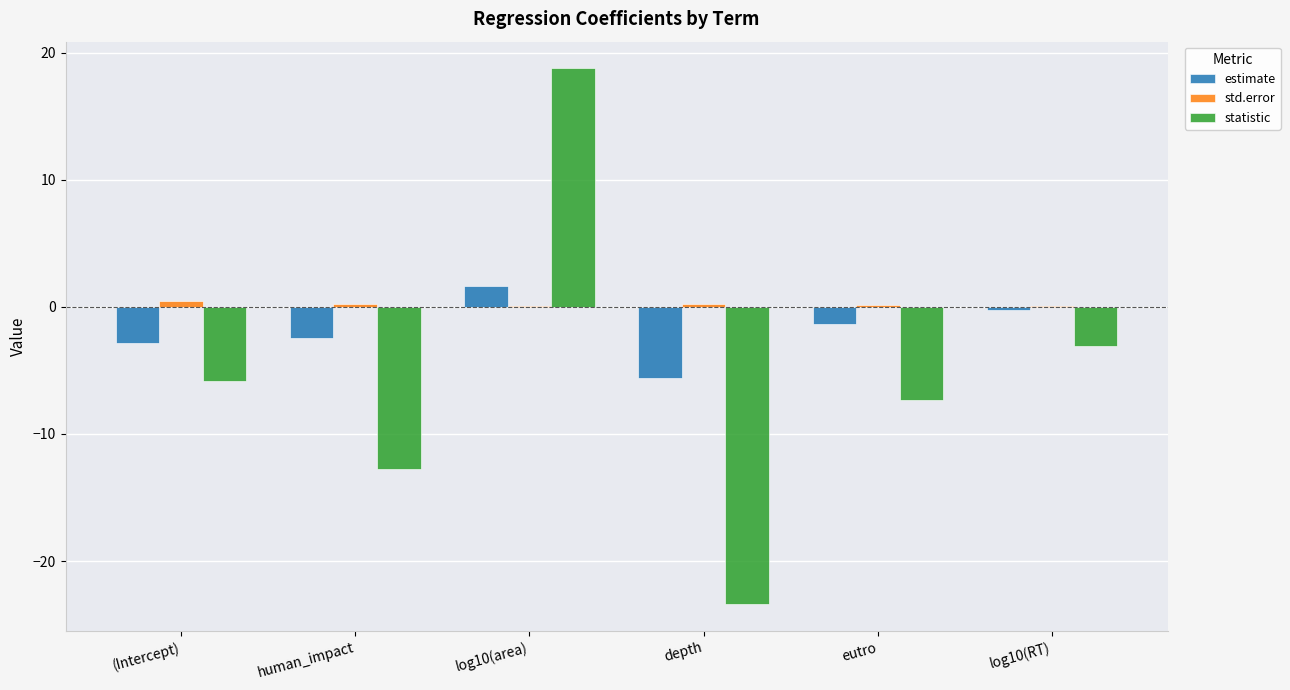

At which label does statistic first exceed -5?

log10(area)